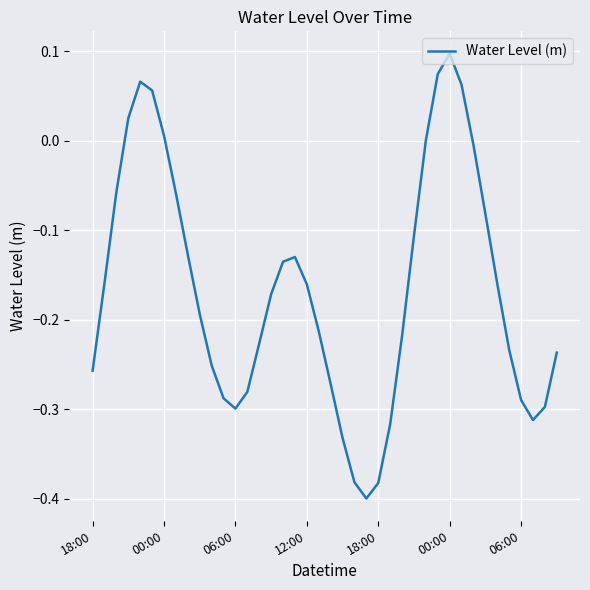

What is the difference between the maximum and minimum values?

0.5